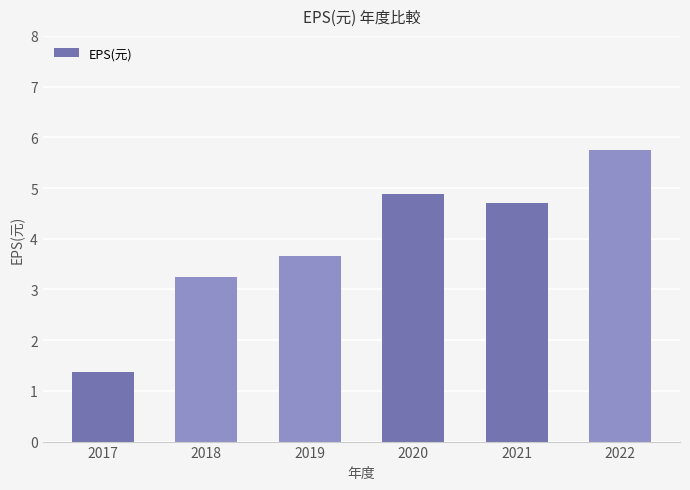

List the labels in order of value, smallest first.

2017, 2018, 2019, 2021, 2020, 2022